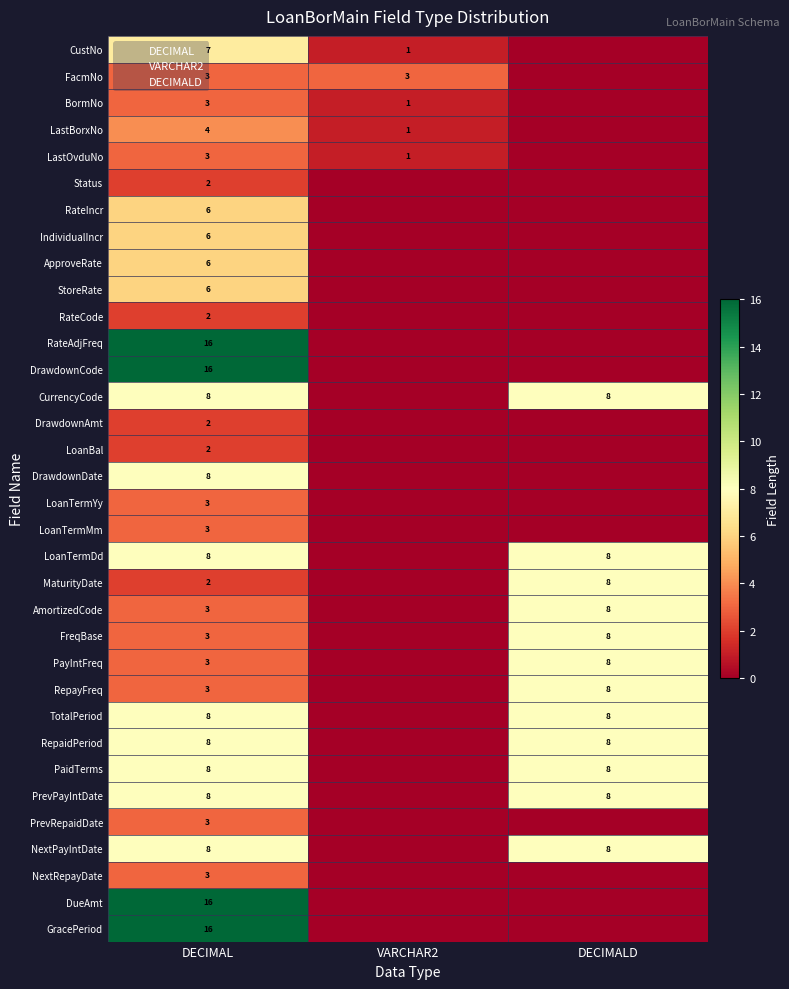

What is the sum of the FreqBase values at DECIMALD and DECIMAL?

11